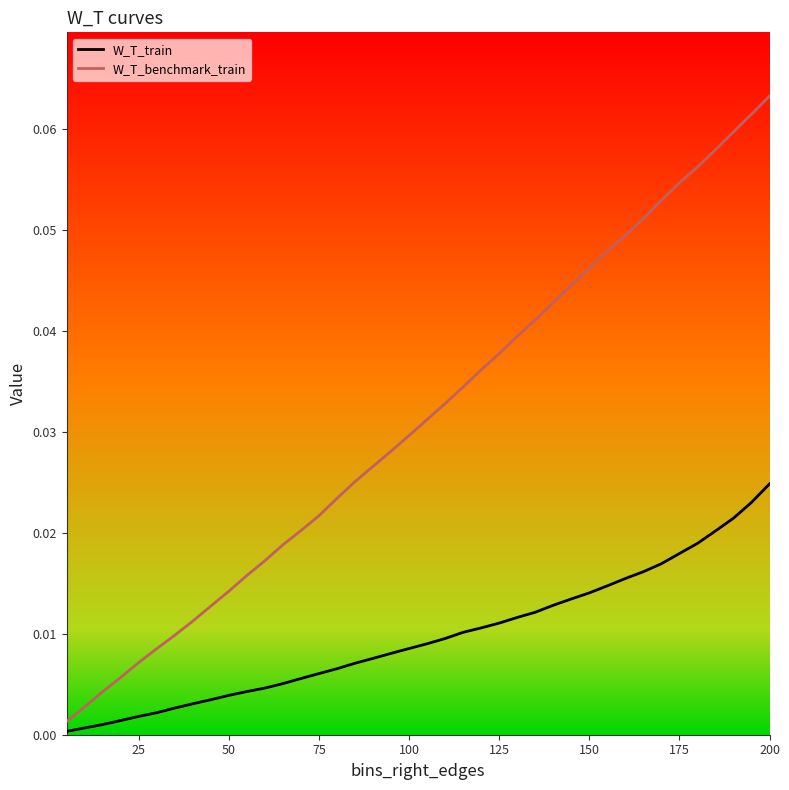

True or false: W_T_benchmark_train and W_T_train intersect in this chart.

False